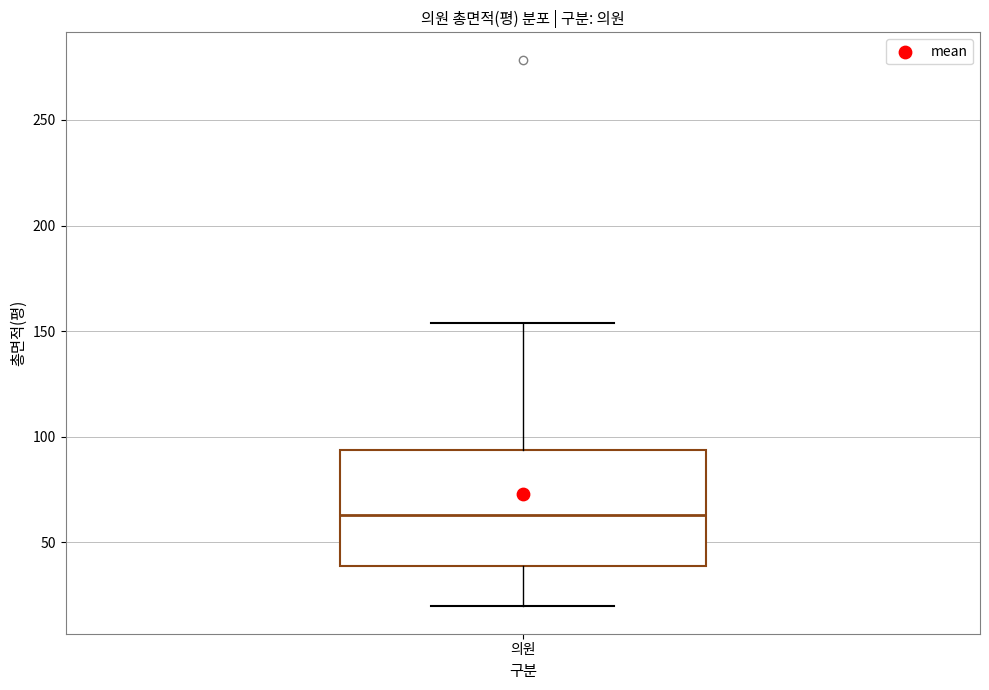

Read this box plot against the y-axis: the position of the median line, the range covered by the box, and the ends of both whiskers. The values are not printed on the chart, so give them approximately, as read against the axis.

median 65, box 40 to 95, whiskers 20 to 155